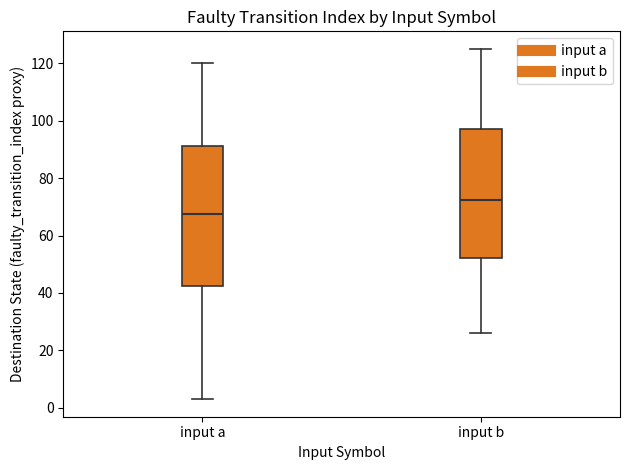

Where is the lower edge of the box for input a on the y-axis? The values are not printed on the chart, so give them approximately, as read against the axis.

42